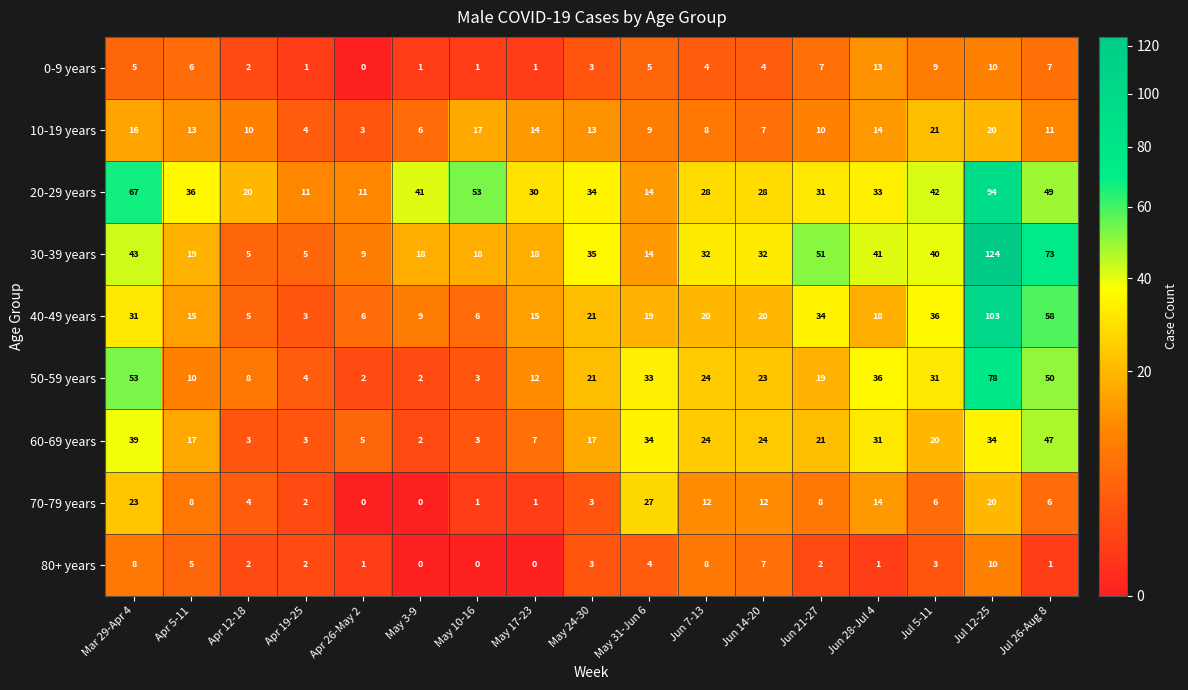

What is the highest value of the 50-59 years series?

78